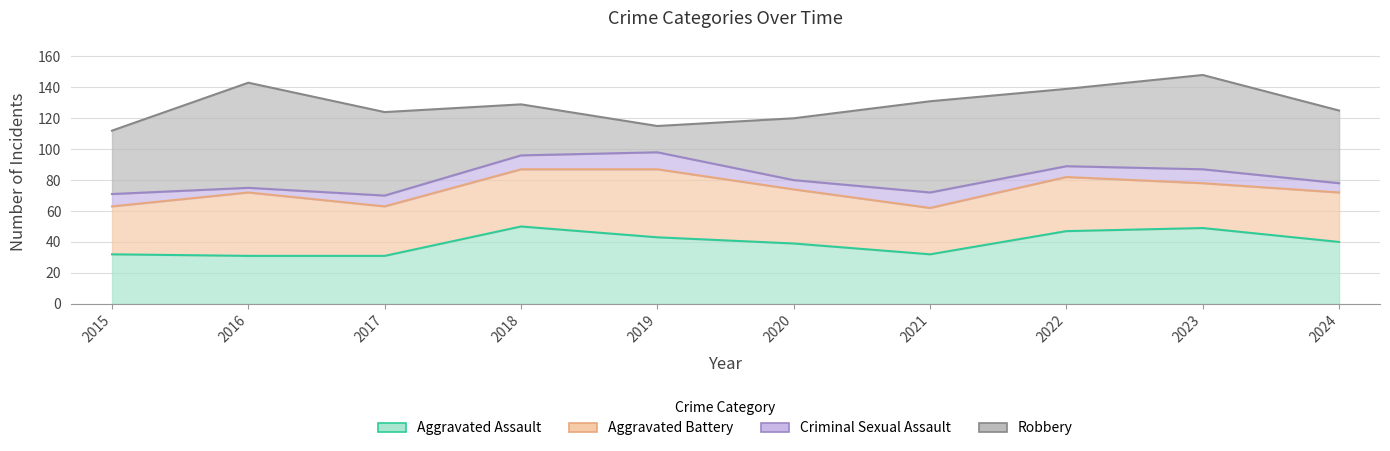

Is the value of Robbery at 2022 greater than the value of Aggravated Battery at 2016?

Yes